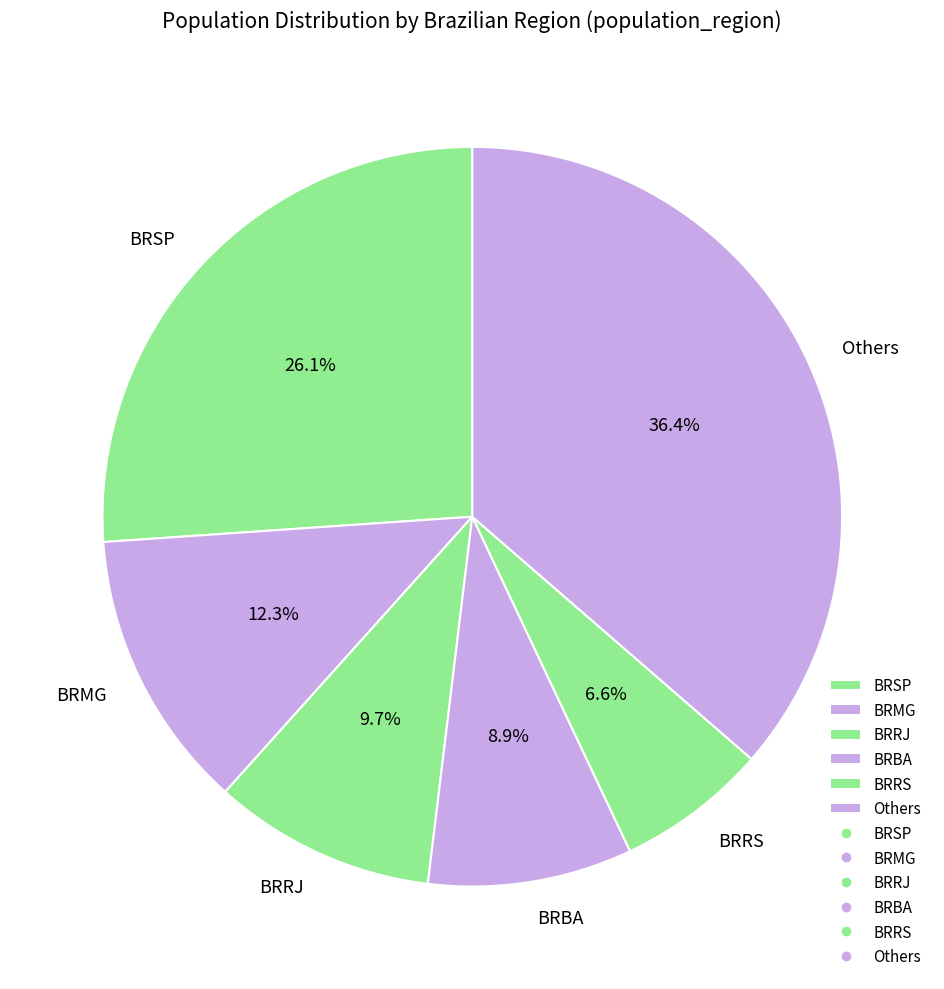

Which has a higher value, BRBA or BRMG?

BRMG